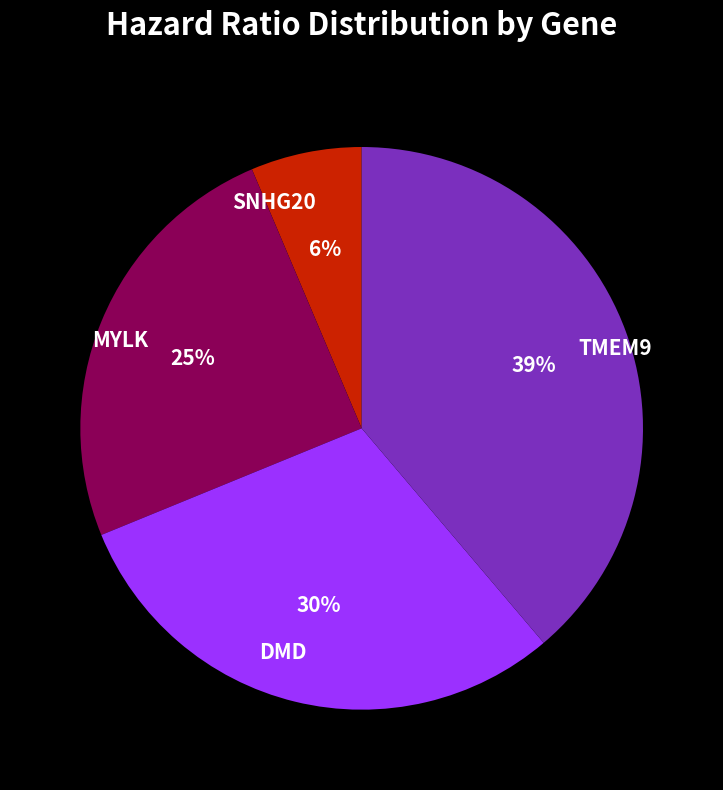

What is the smallest slice in the pie chart?

SNHG20